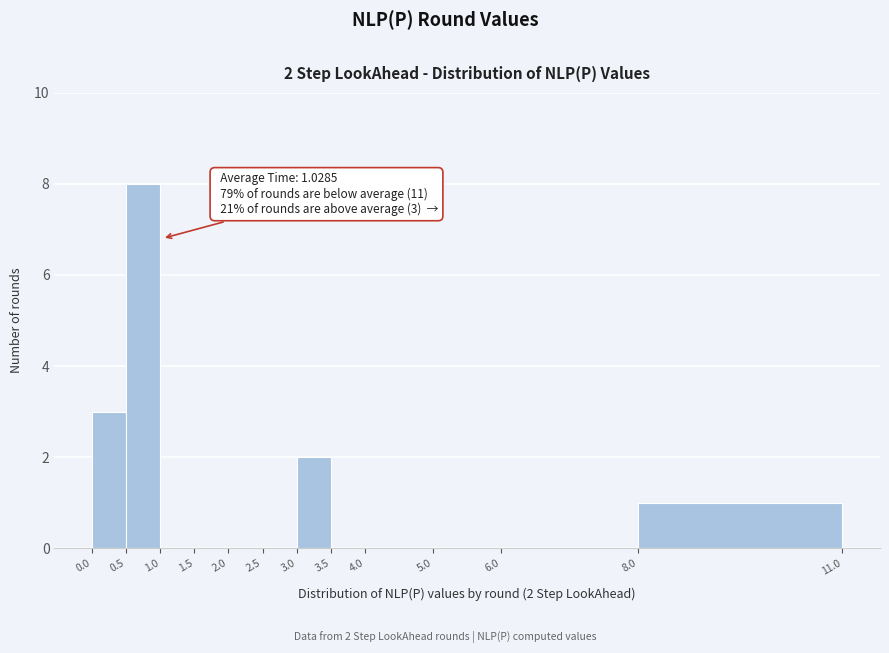

Over which range of the x-axis is the bar tallest?

0.5 to 1.0